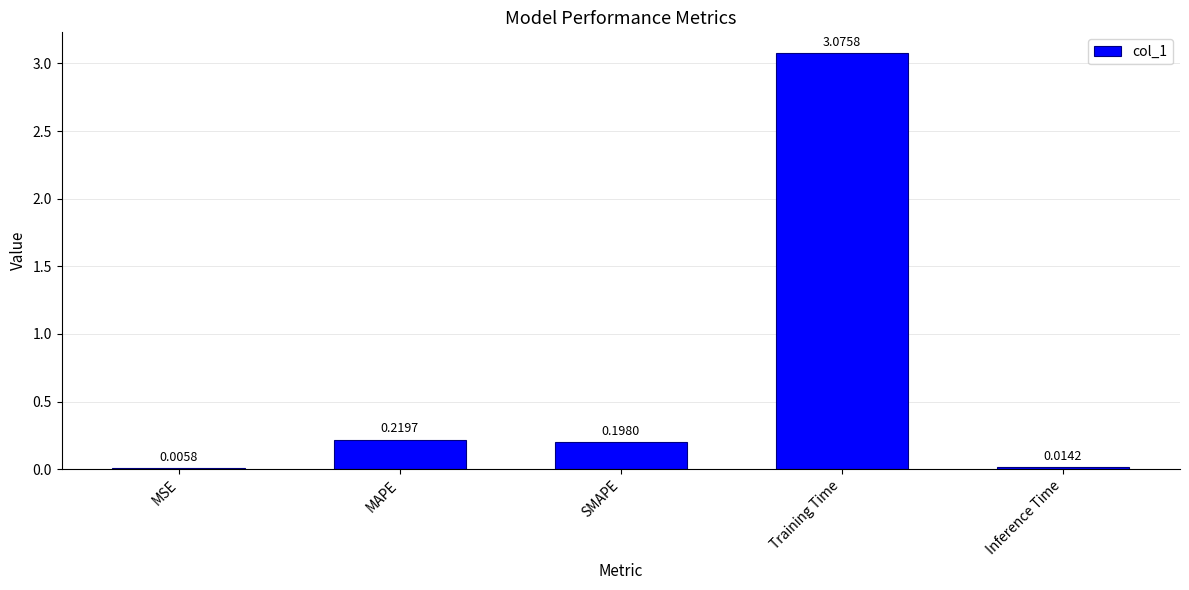

What is the sum of all values?

3.5